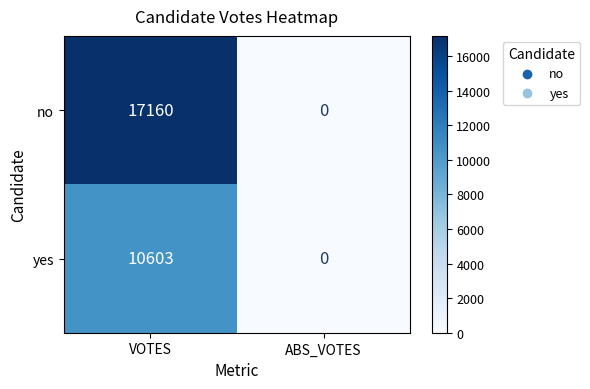

Reading left to right, what are all the values shown in this chart?

no: VOTES=17160	ABS_VOTES=0
yes: VOTES=10603	ABS_VOTES=0